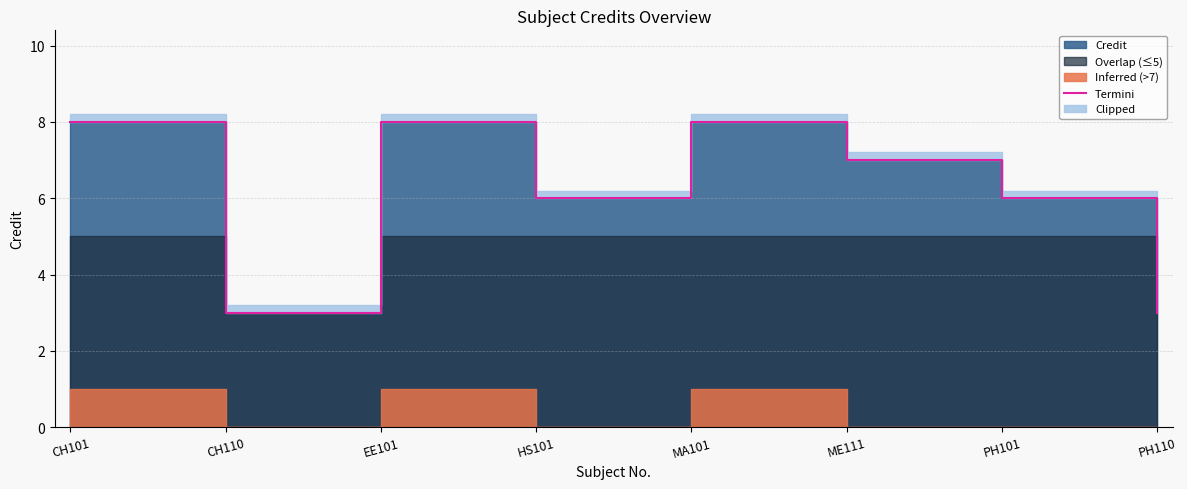

Reading left to right, list all the values displayed in this chart.

CH101=8	CH110=3	EE101=8	HS101=6	MA101=8	ME111=7	PH101=6	PH110=3